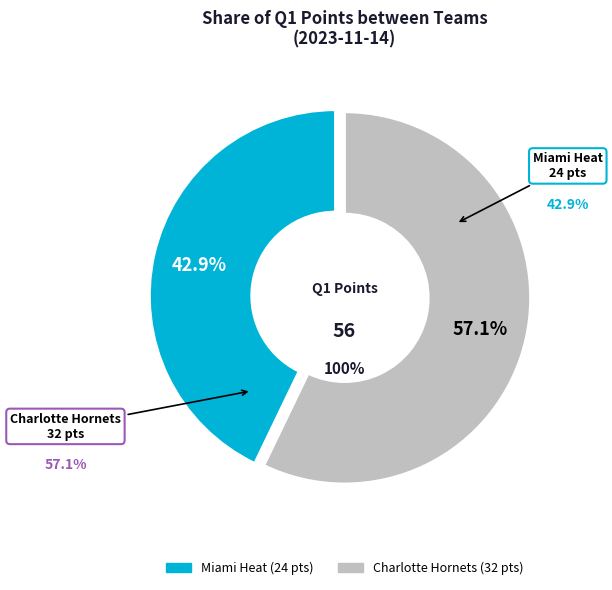

Between Charlotte Hornets and Miami Heat, which is larger?

Charlotte Hornets